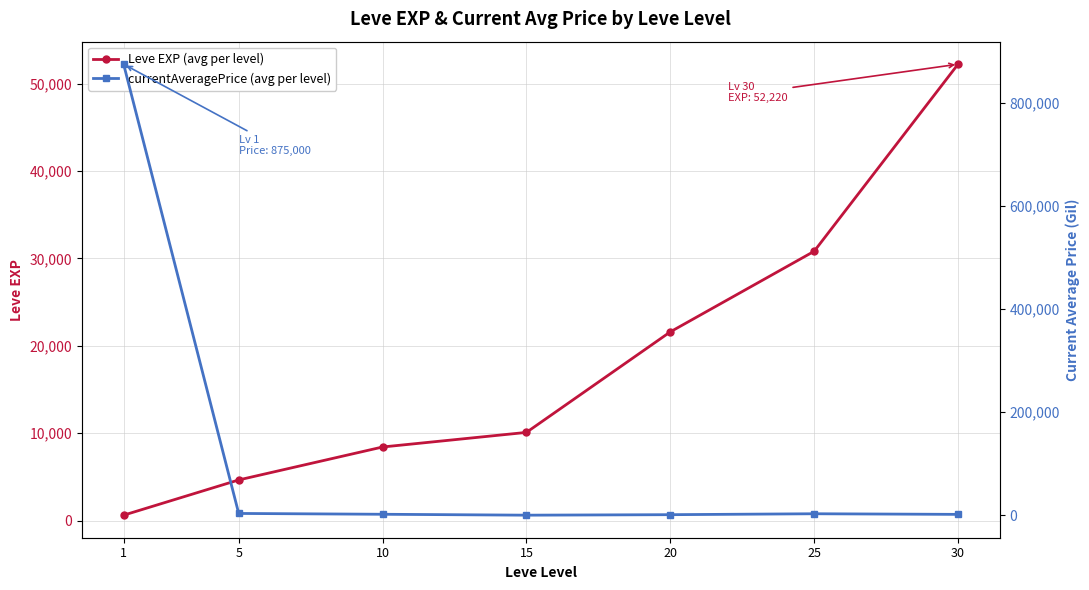

Which category has the lowest value in the currentAveragePrice (avg per level) series?

15